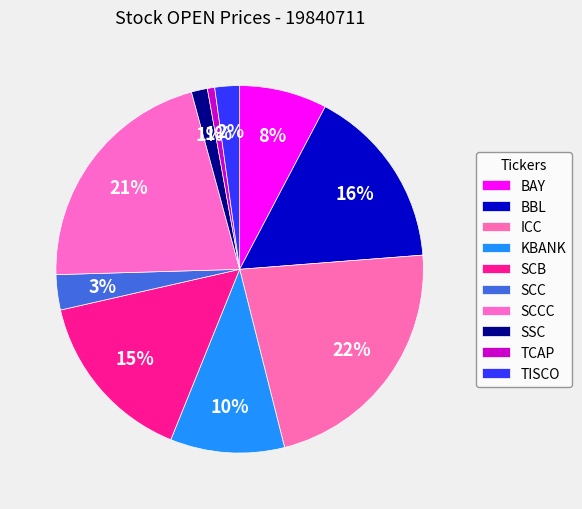

How many slices are in this pie chart?

10